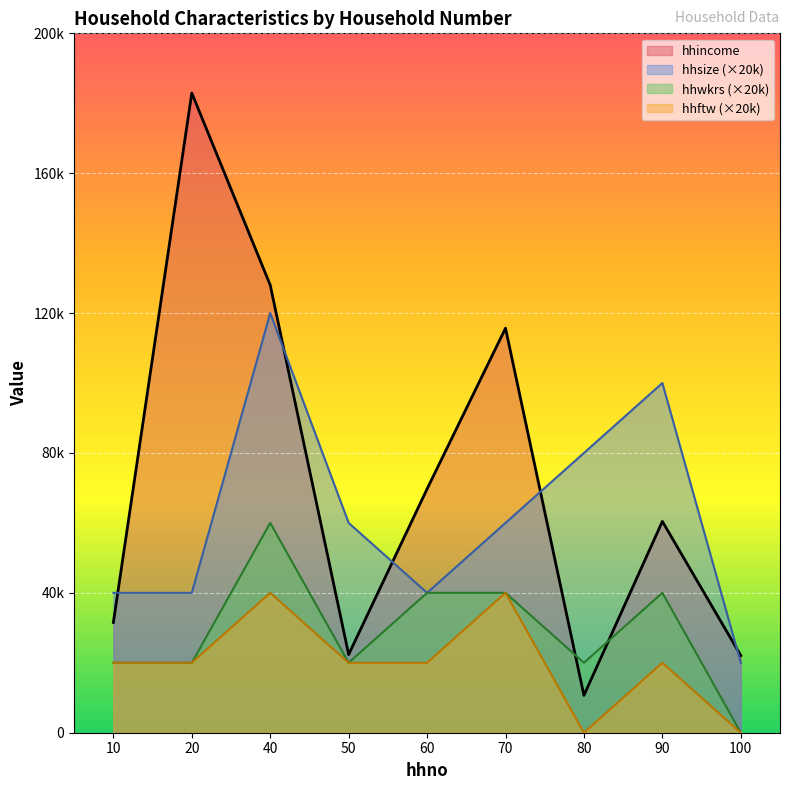

The hhftw series shows 40000 at 40. True or false?

True